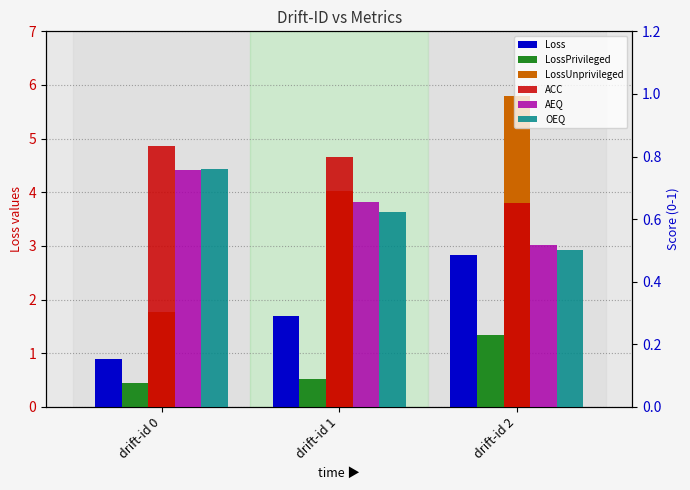

What is the total value across all series at drift-id 1?

8.3